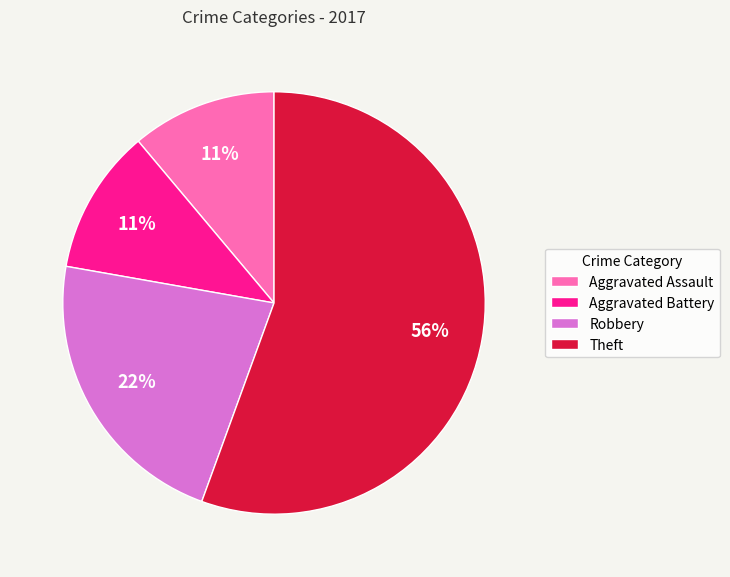

What is the largest slice in the pie chart?

Theft